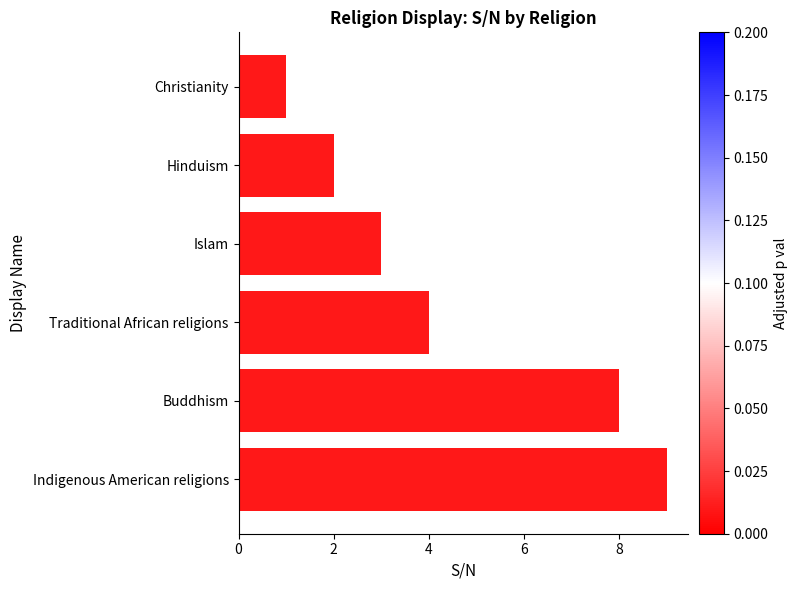

How many categories are shown in the chart?

6